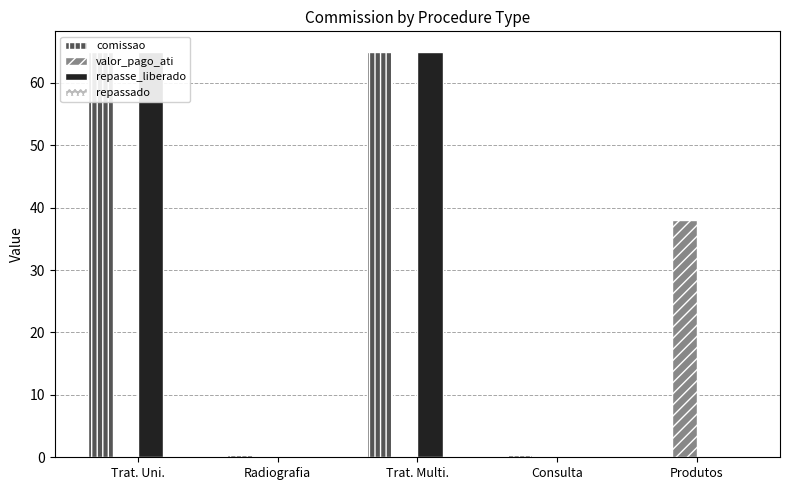

At which category does the chart reach its peak across all series?

Trat. Uni.